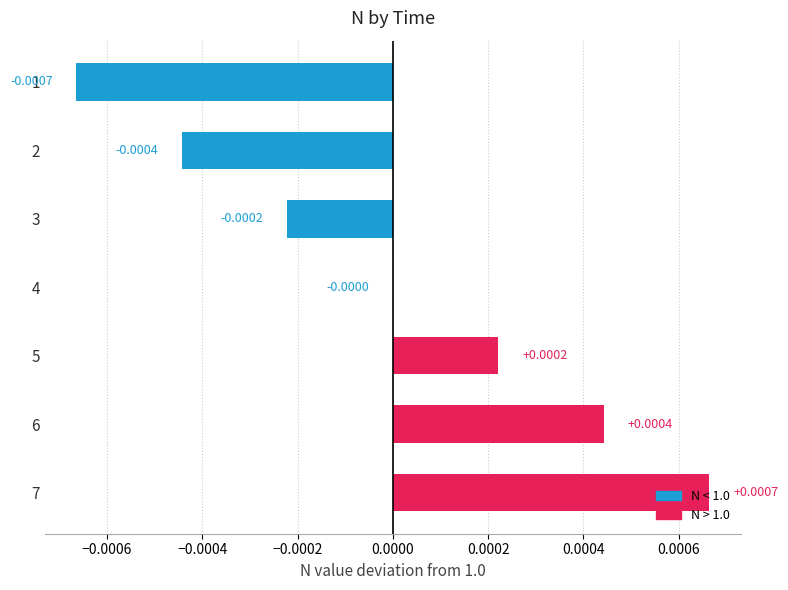

How many distinct data groups are displayed?

1